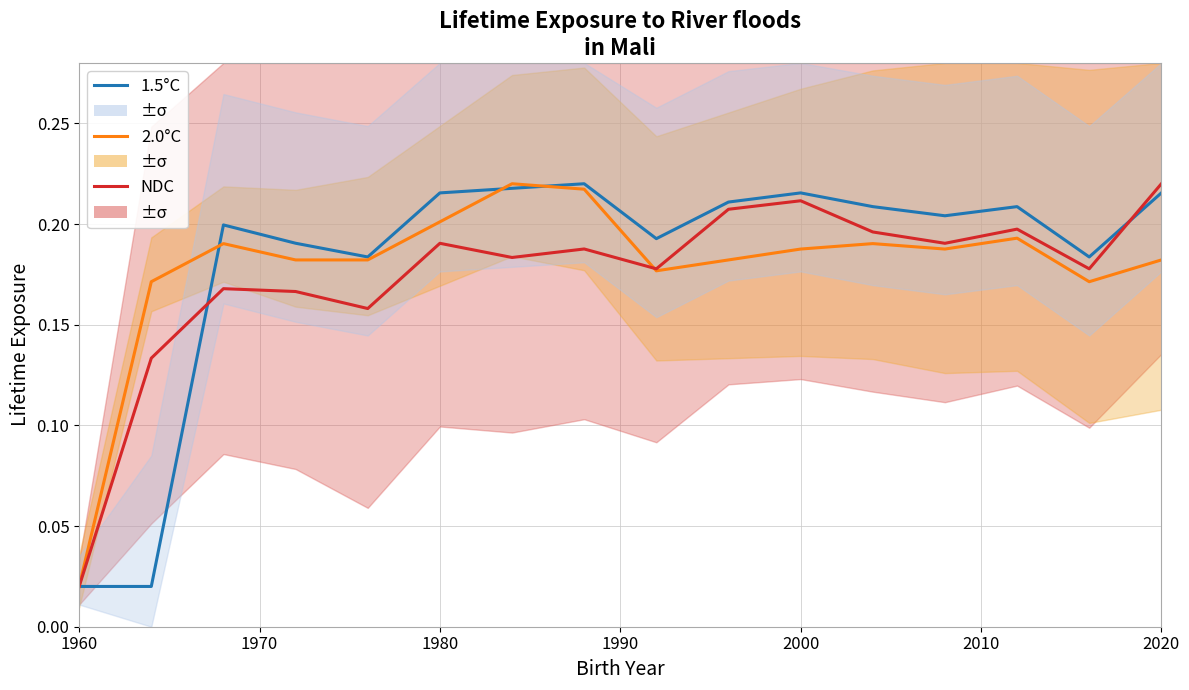

Reading left to right, what are all the values shown in this chart?

1.5°C: 0.0	0.0	0.2	0.2	0.2	0.2	0.2	0.2	0.2	0.2	0.2	0.2	0.2	0.2	0.2	0.2
2.0°C: 0.0	0.2	0.2	0.2	0.2	0.2	0.2	0.2	0.2	0.2	0.2	0.2	0.2	0.2	0.2	0.2
NDC: 0.0	0.1	0.2	0.2	0.2	0.2	0.2	0.2	0.2	0.2	0.2	0.2	0.2	0.2	0.2	0.2